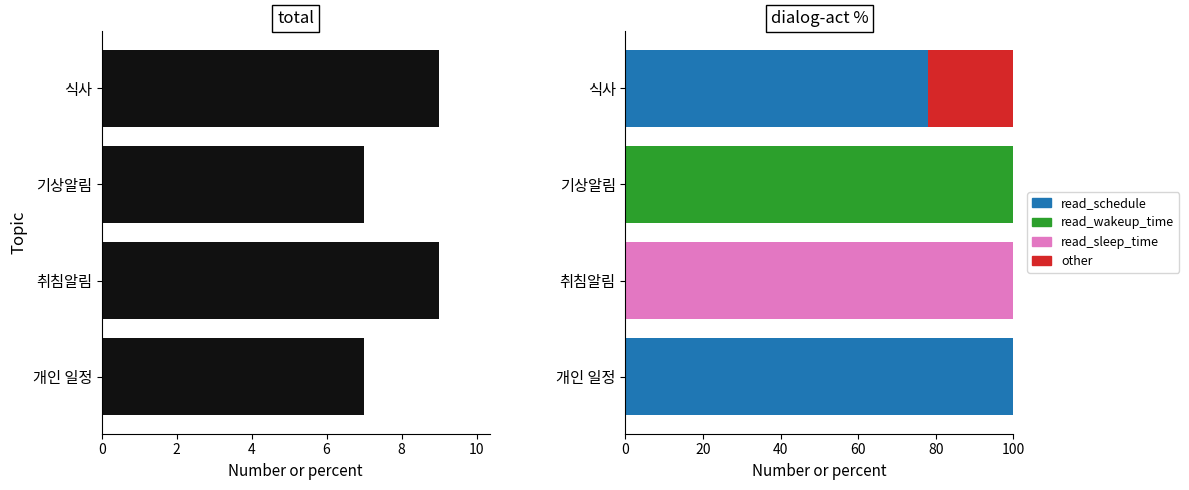

What is the sum of all total values?

32